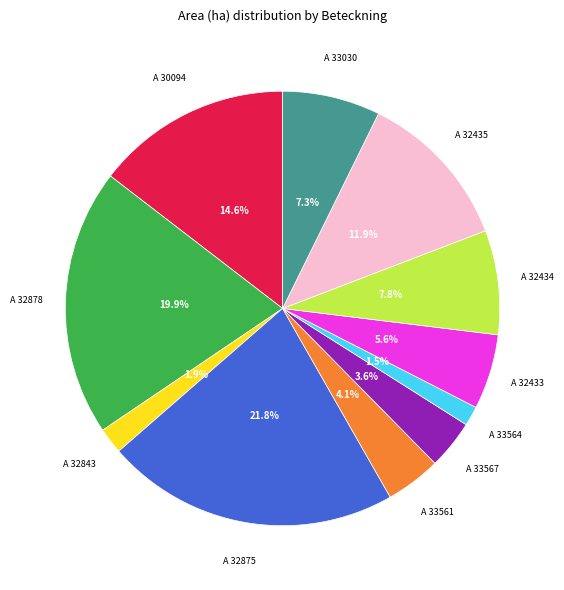

Is there any slice that represents more than half of the pie?

No